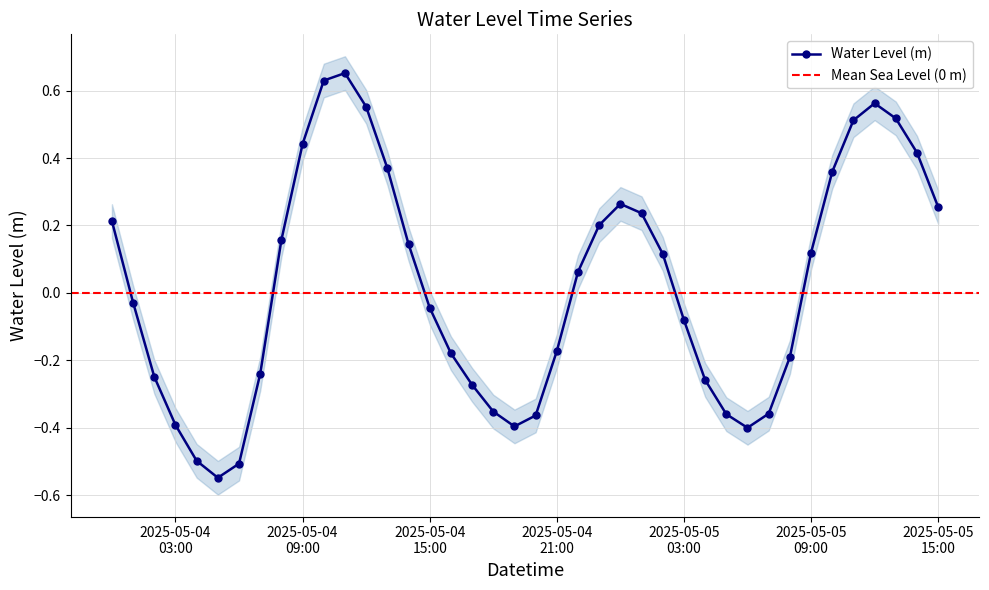

What is the difference between the maximum and second lowest values?

1.2